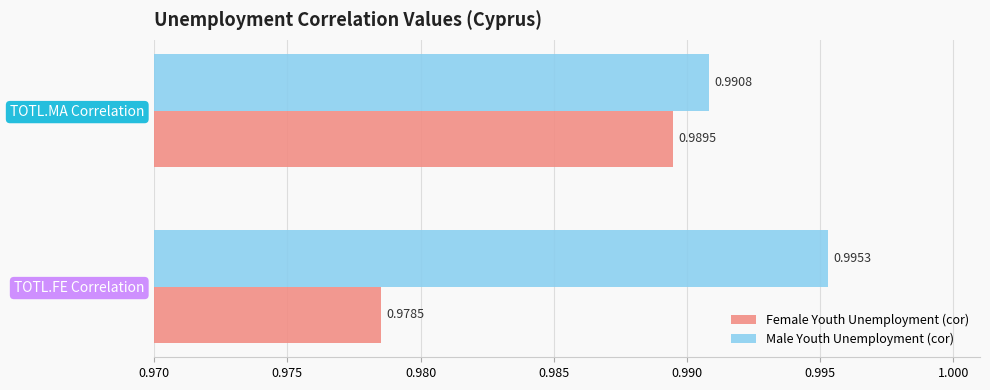

At which label does Male Youth Unemployment (cor) reach its minimum?

TOTL.MA Correlation